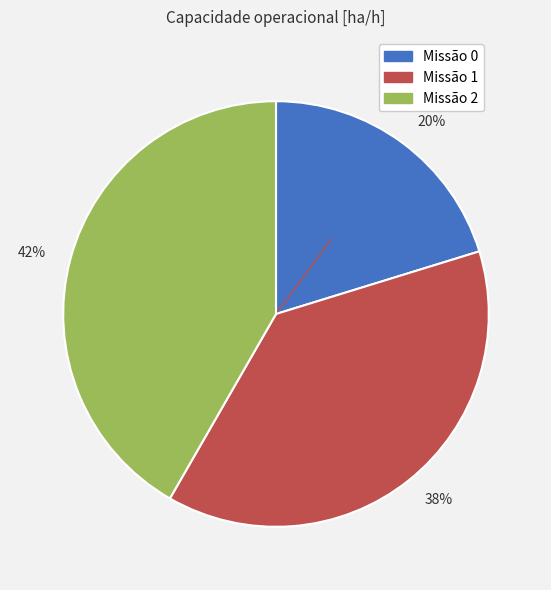

Combined, do 38% and 42% account for over 50%?

Yes